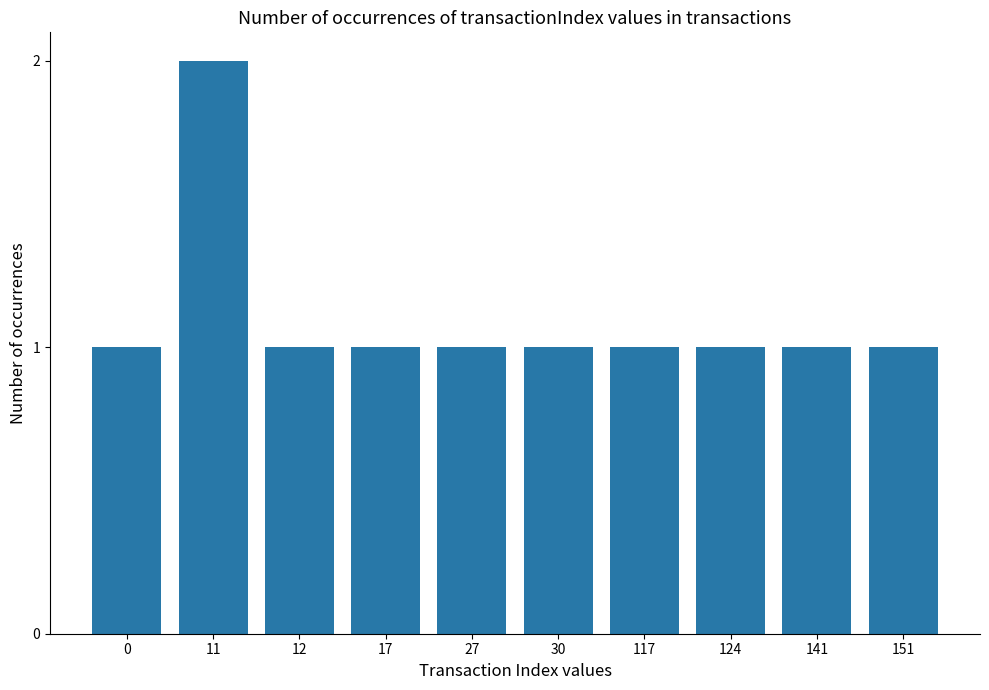

The chart shows a value of 0 at 141. True or false?

False